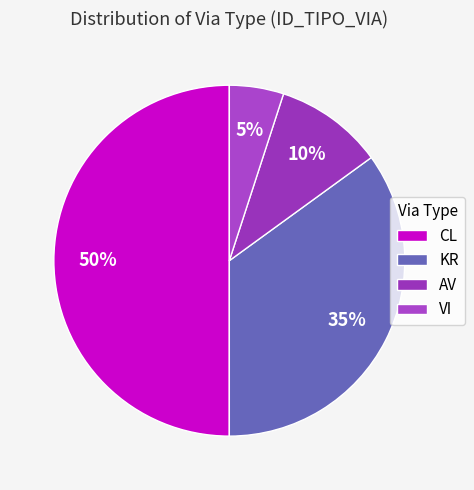

To the nearest percent, what is the difference between the VI and KR slice percentages?

30%